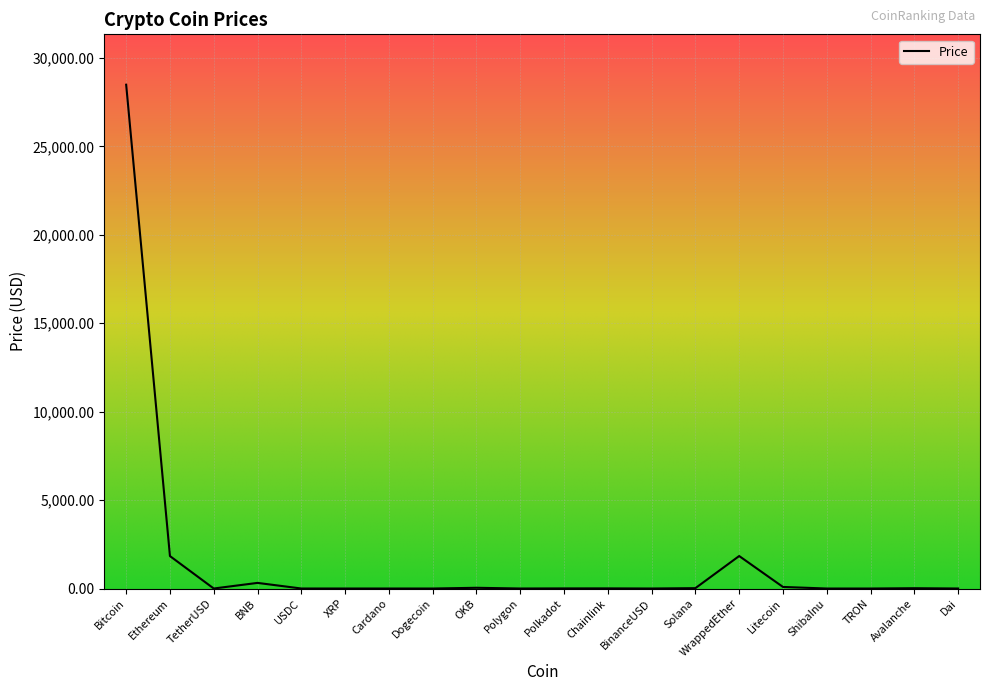

How many series are shown in this chart?

1